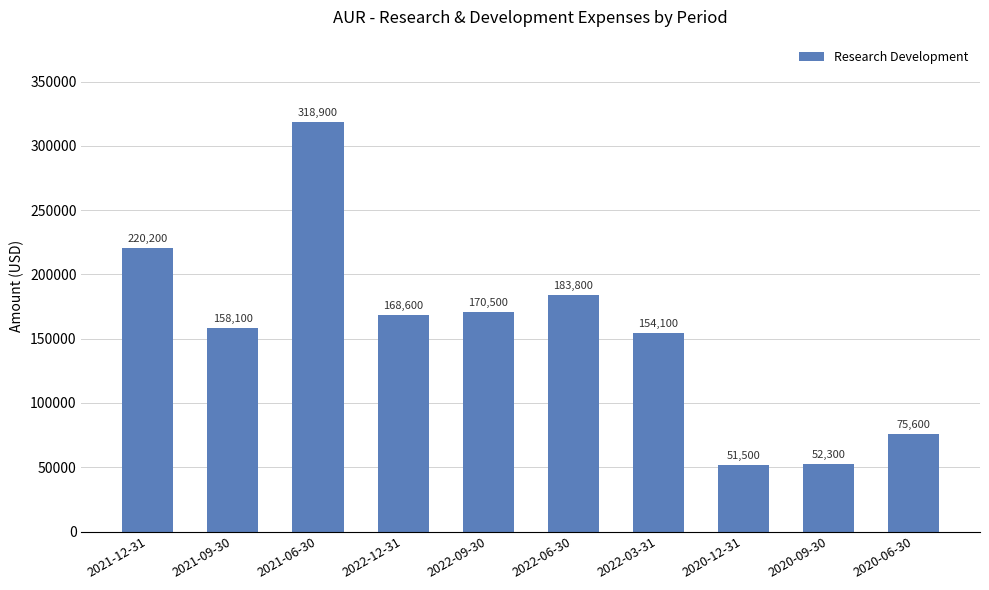

What is the value of the 8th bar from the left?

51500